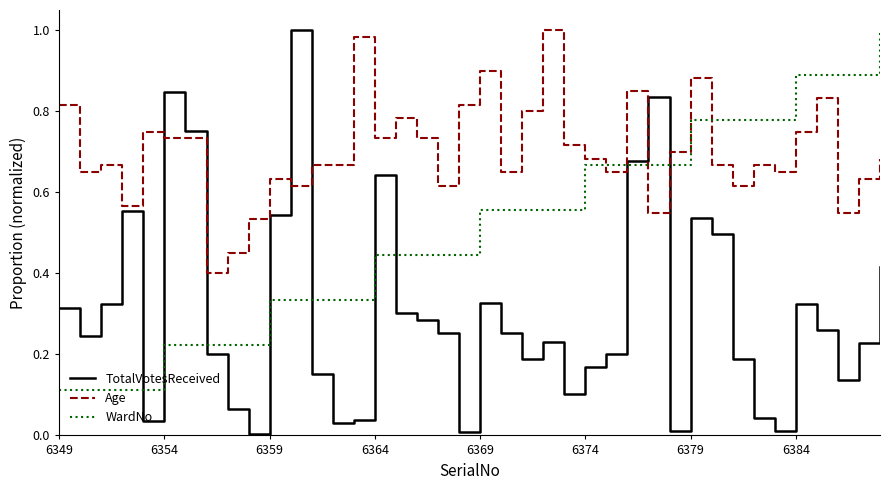

At how many categories does at least one series exceed 0?

40